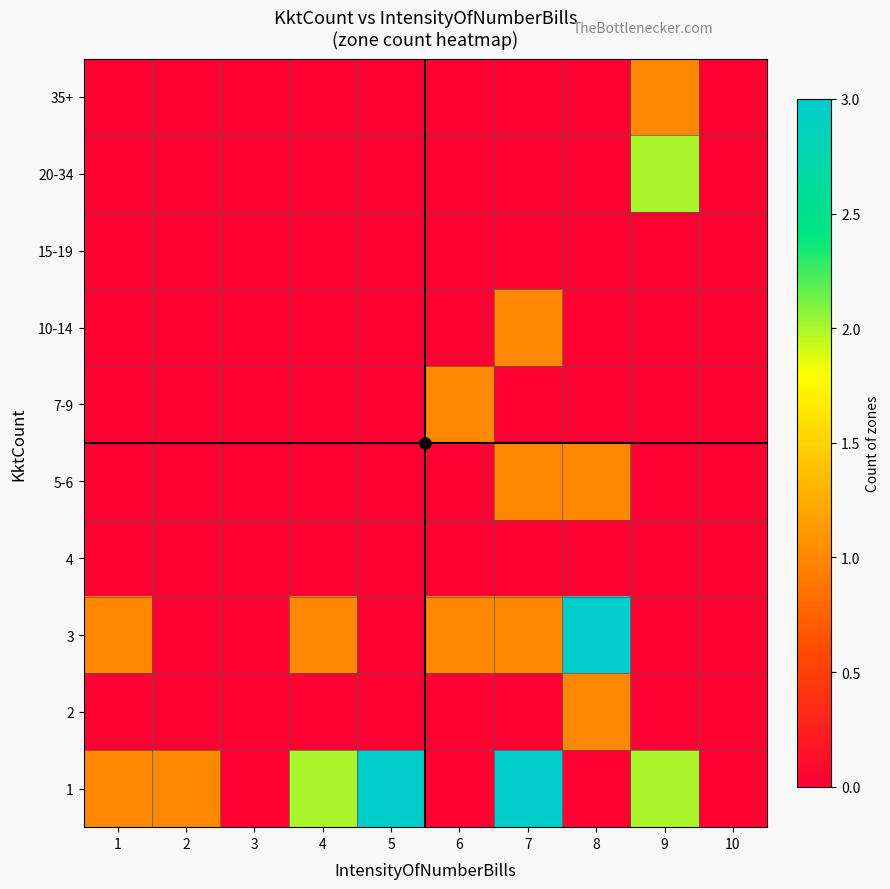

What is the spread (max minus min) of values at 4?

2